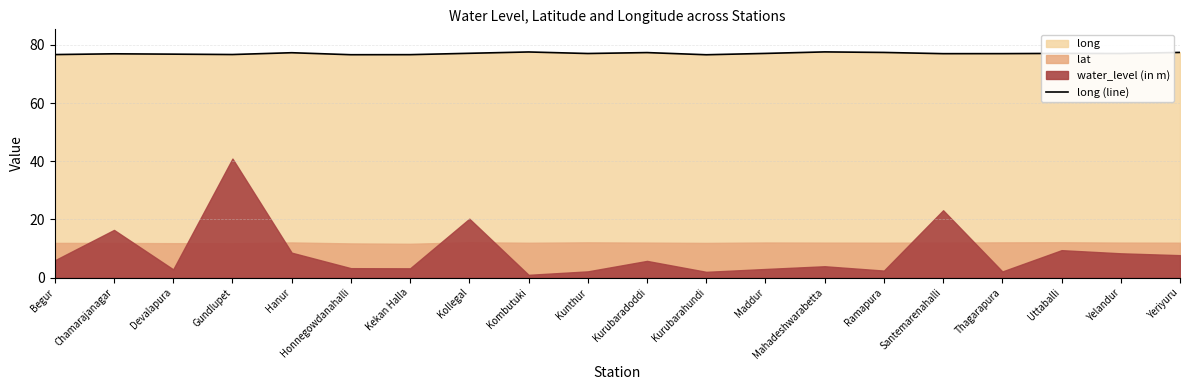

What is the ratio of the value at Maddur to the value at Mahadeshwarabetta?

1.0